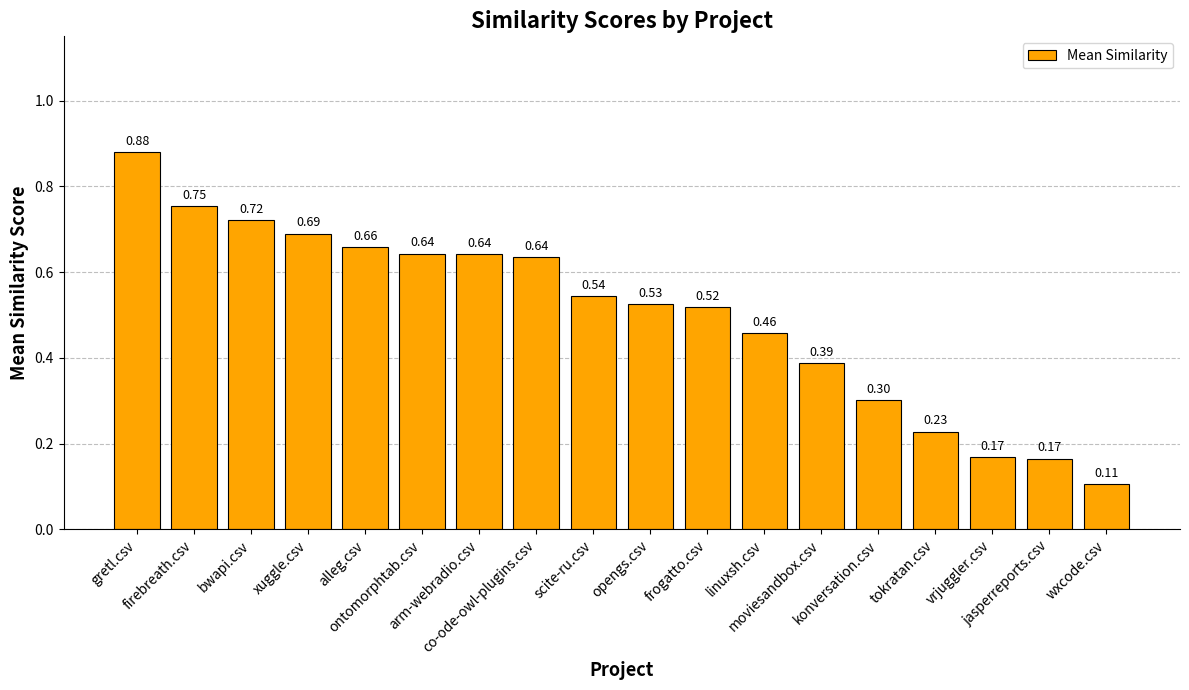

How many data points does each series have?

18